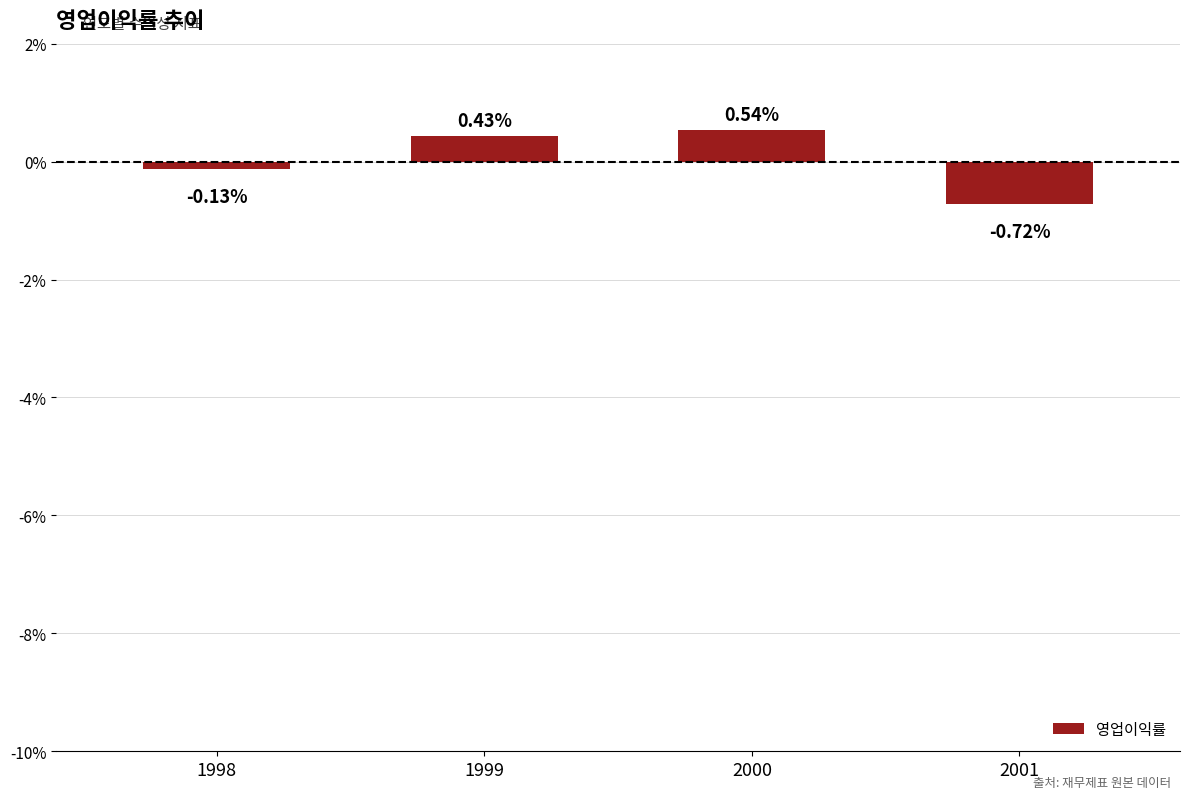

List the labels in order of value, largest first.

2000, 1999, 1998, 2001